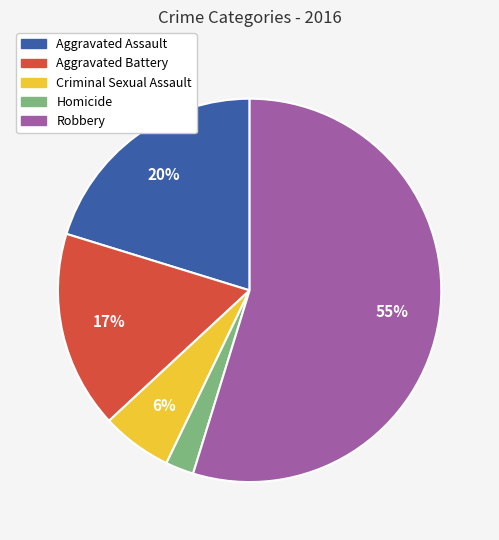

To the nearest percent, what is the combined percentage of Criminal Sexual Assault and Robbery?

61%